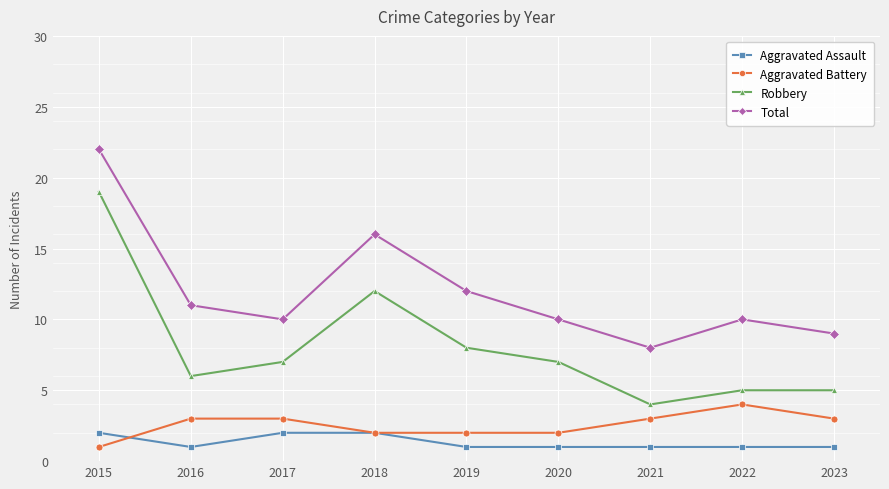

True or false: Aggravated Battery and Robbery intersect in this chart.

False